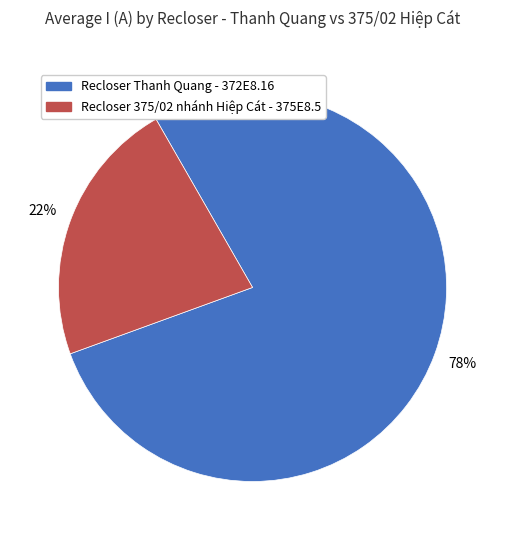

Is Recloser 375/02 nhánh Hiệp Cát - 375E8.5 the majority of the pie?

No